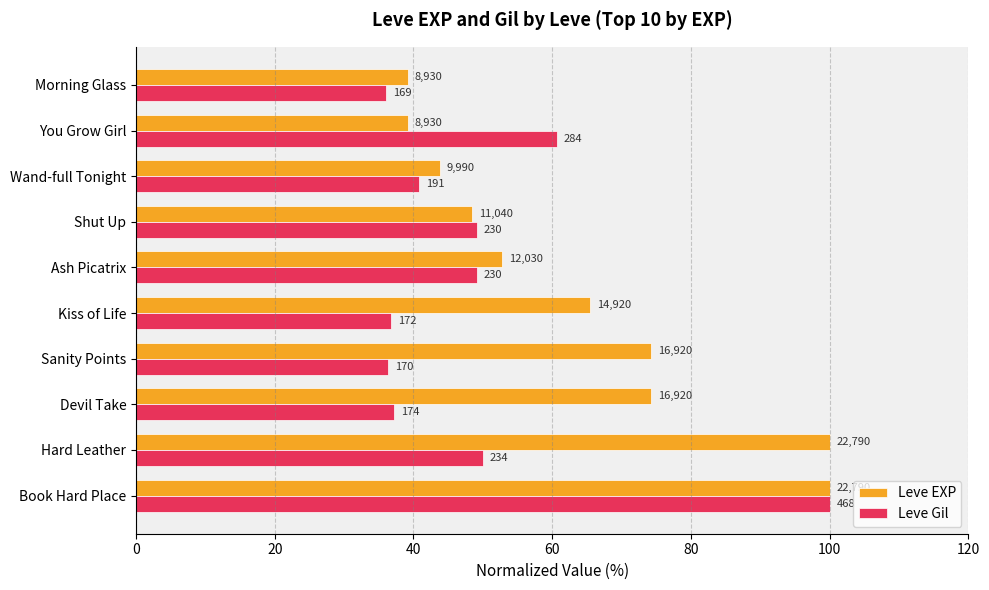

What are all the series names shown in the legend?

Leve EXP, Leve Gil